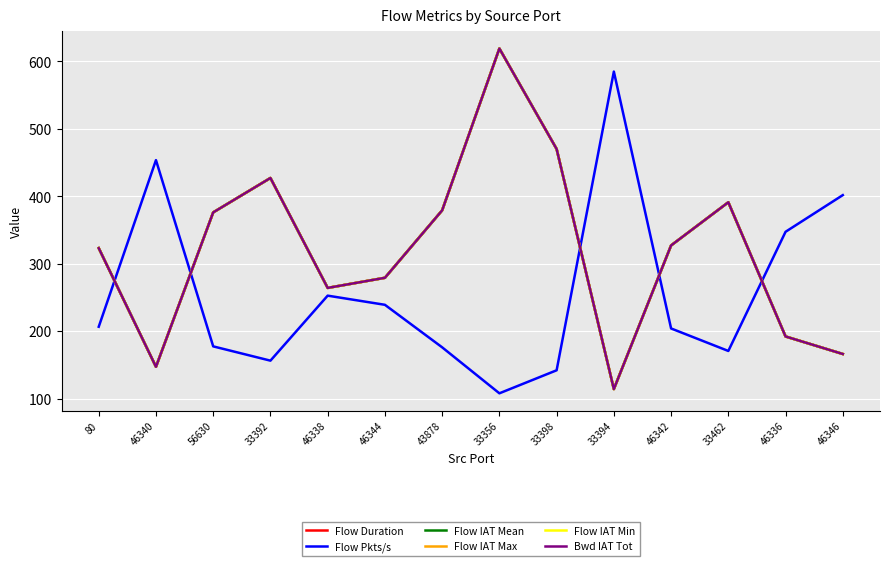

How many interior local valleys does the Flow Pkts/s series have?

3